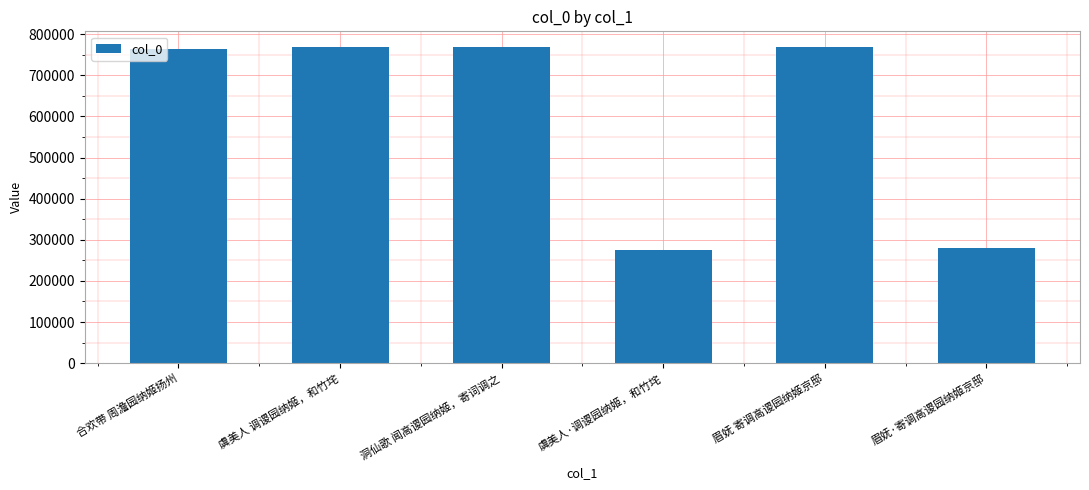

What is the sum of all values?

3625720